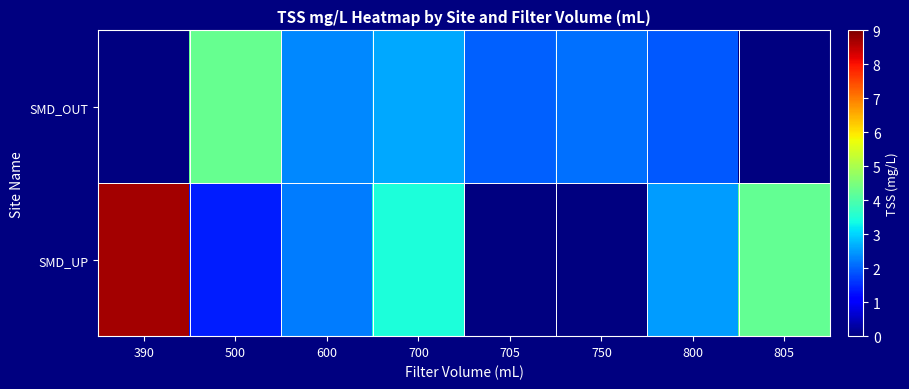

What is the maximum value shown in the chart?

8.7